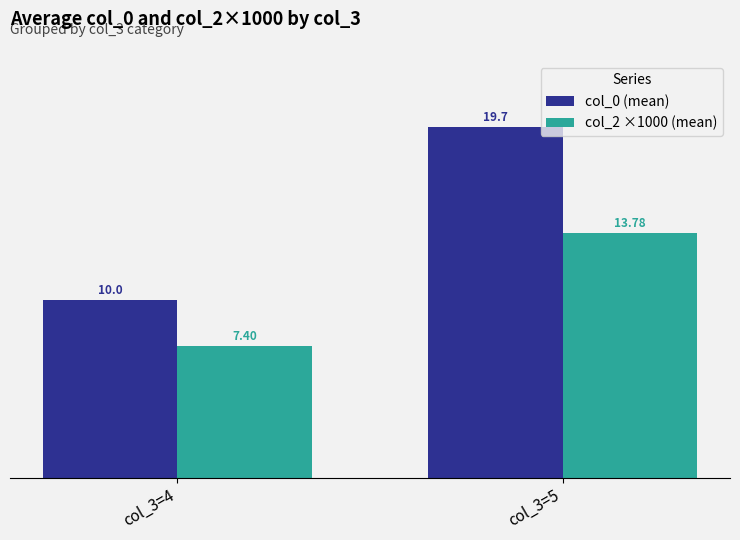

Is the value of col_0 (mean) at col_3=4 greater than the value of col_2 ×1000 (mean) at col_3=4?

Yes